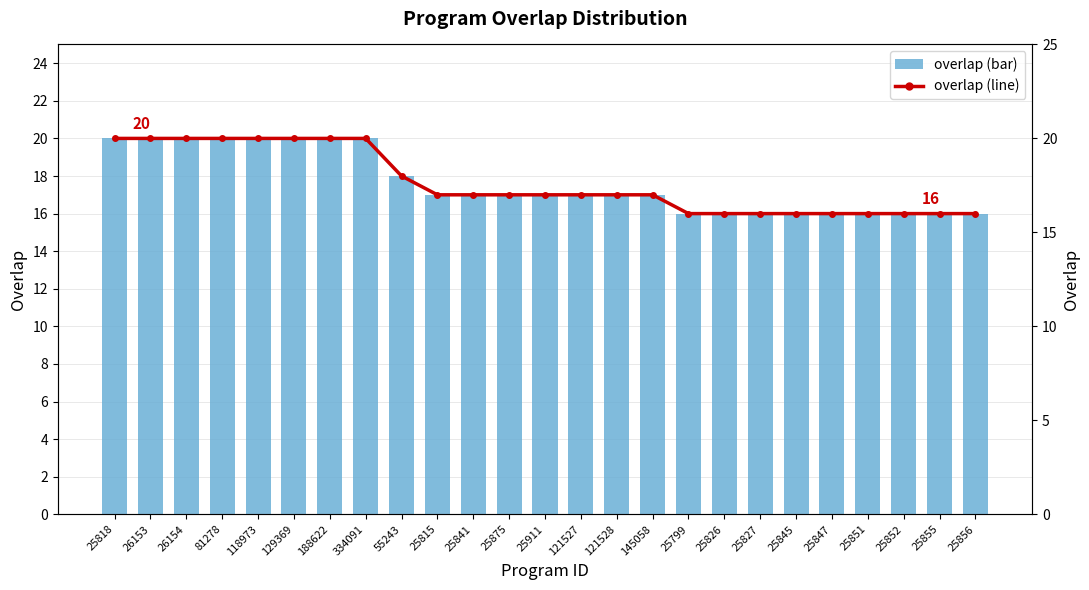

Which category has the highest value in the overlap (left axis) series?

25818